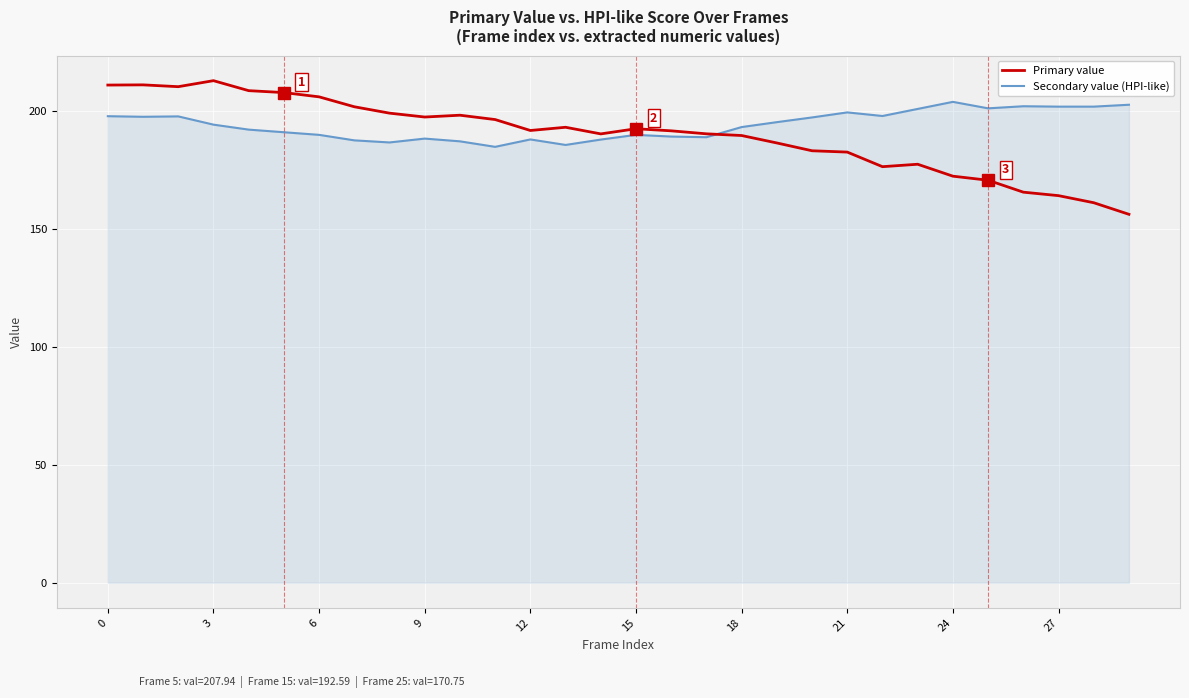

What is the maximum value for Secondary value (HPI-like)?

204.0